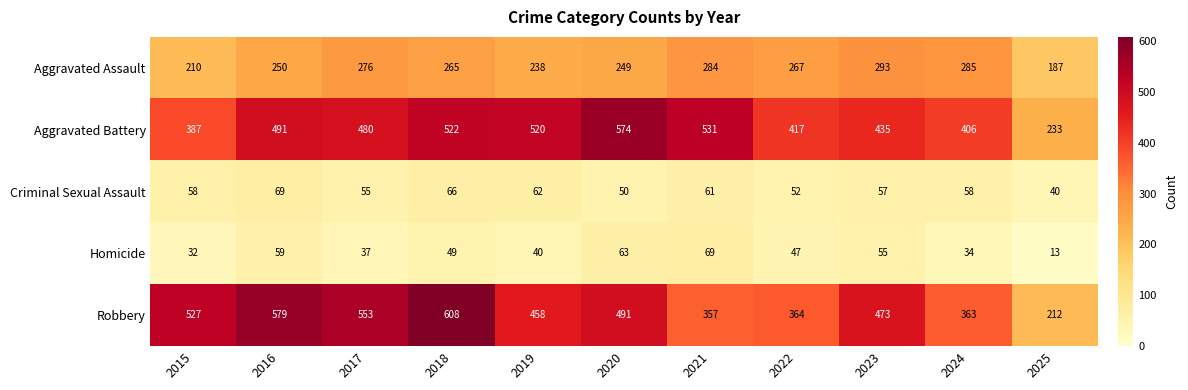

List the labels in order of Homicide value, smallest first.

2025, 2015, 2024, 2017, 2019, 2022, 2018, 2023, 2016, 2020, 2021